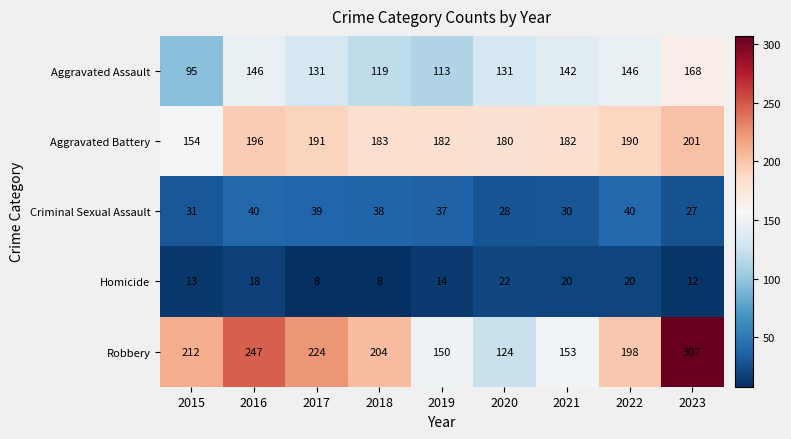

Which label corresponds to the largest value in the chart?

2023